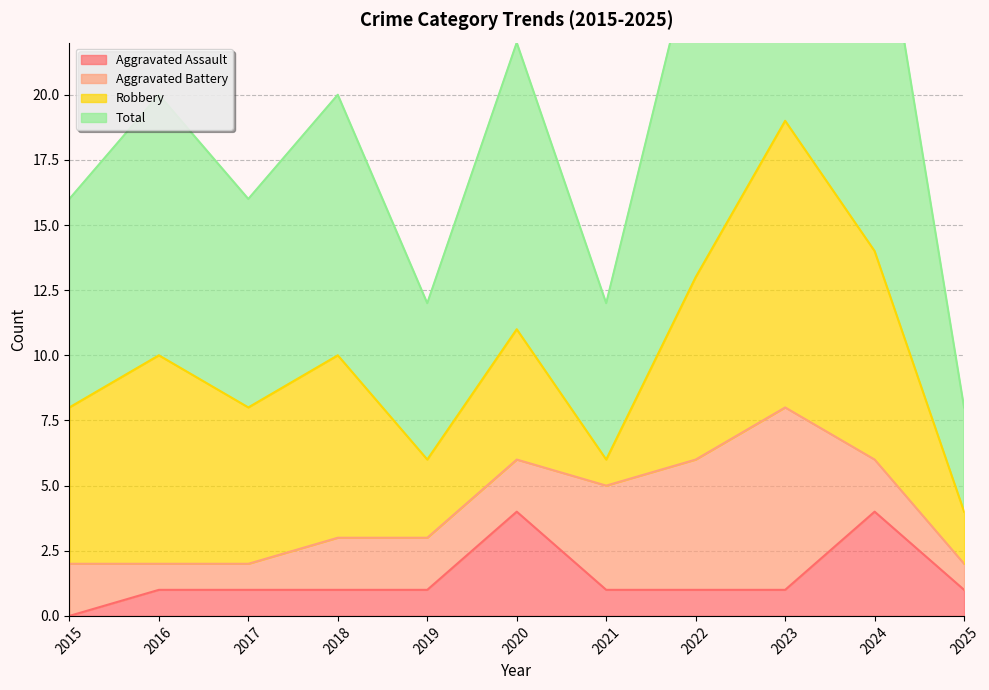

What is the sum of all Total values?

219